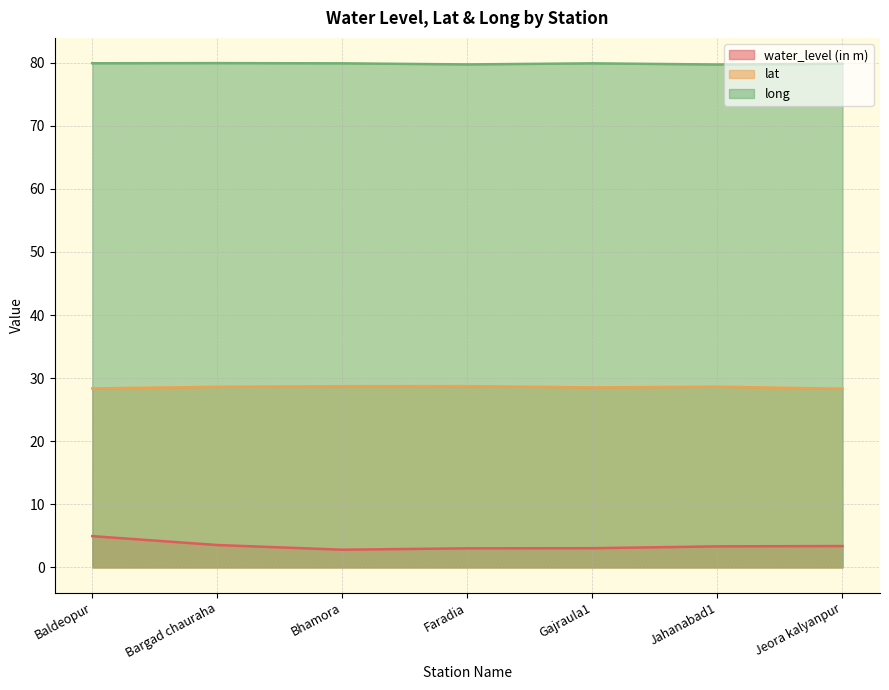

What is the label of the 6th point from the right?

Bargad chauraha